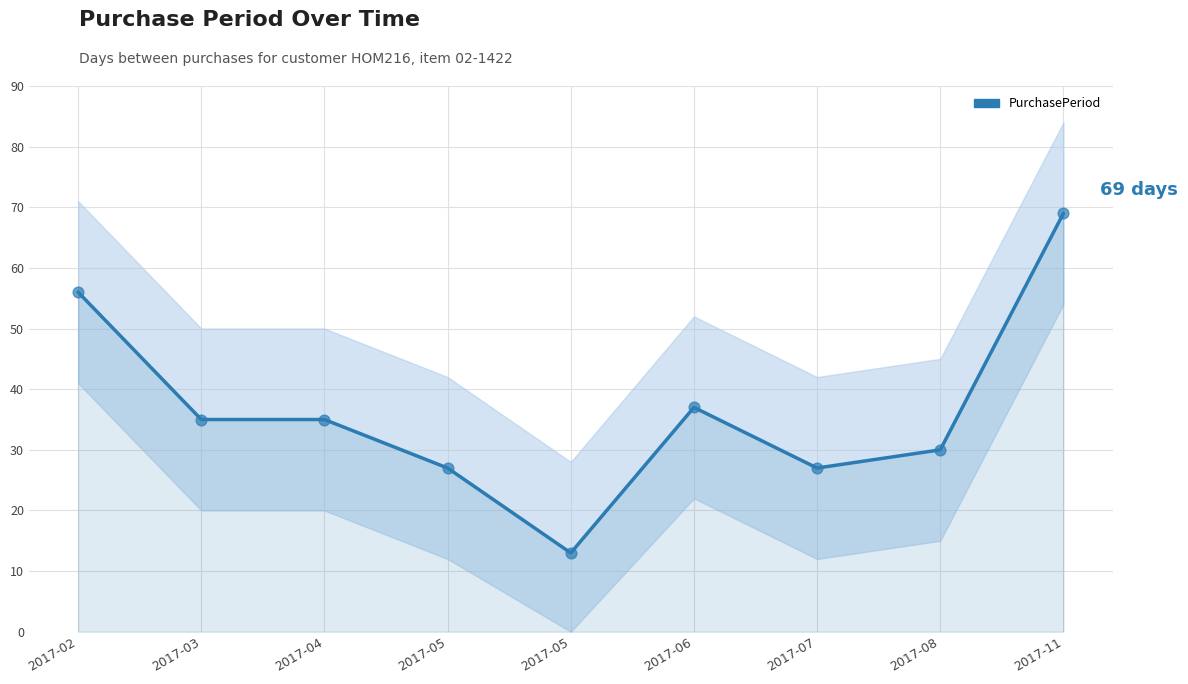

What is the change in value from 2017-07 to 2017-08?

+3